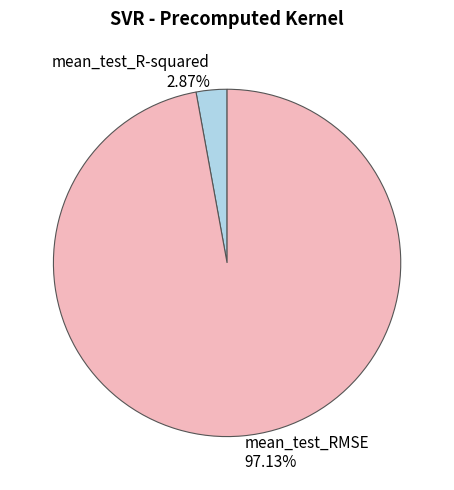

What portion of the pie excludes mean_test_RMSE?

2.9%